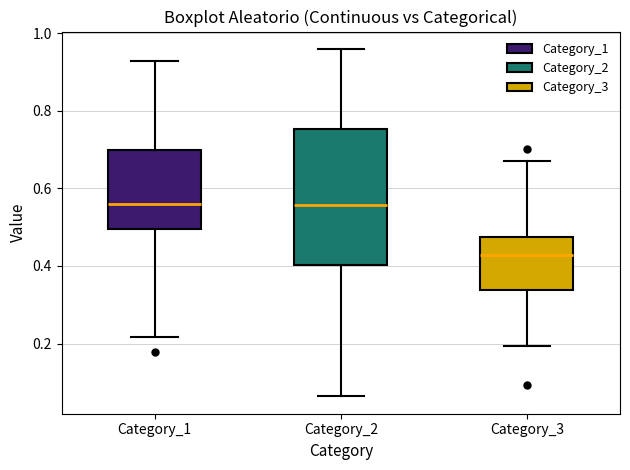

Which box is the tallest, from its lower edge to its upper edge?

Category_2